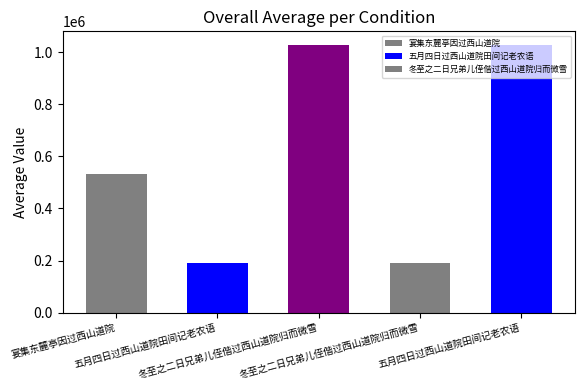

Reading right to left, list all the values displayed in this chart.

五月四日过西山道院田间记老农语=1028727	冬至之二日兄弟儿侄偕过西山道院归而微雪=191340	冬至之二日兄弟儿侄偕过西山道院归而微雪=1028760	五月四日过西山道院田间记老农语=191317	宴集东麓亭因过西山道院=532582